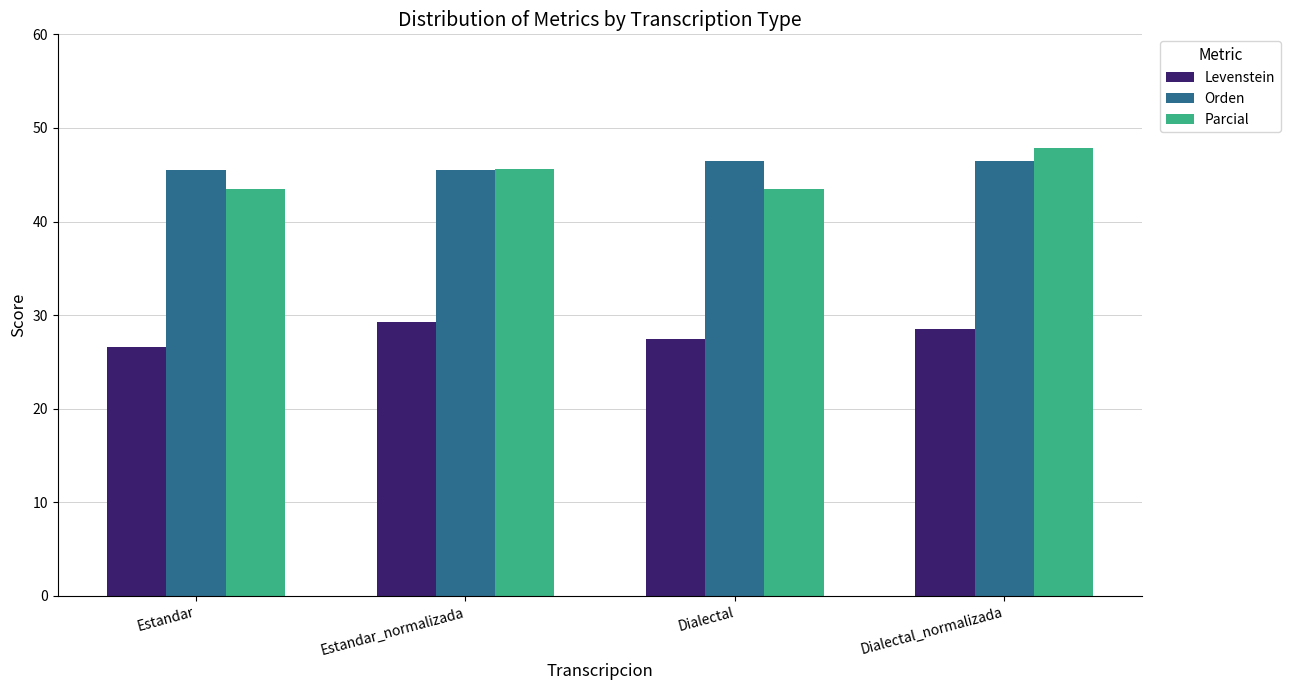

What are all the series names shown in the legend?

Levenstein, Orden, Parcial